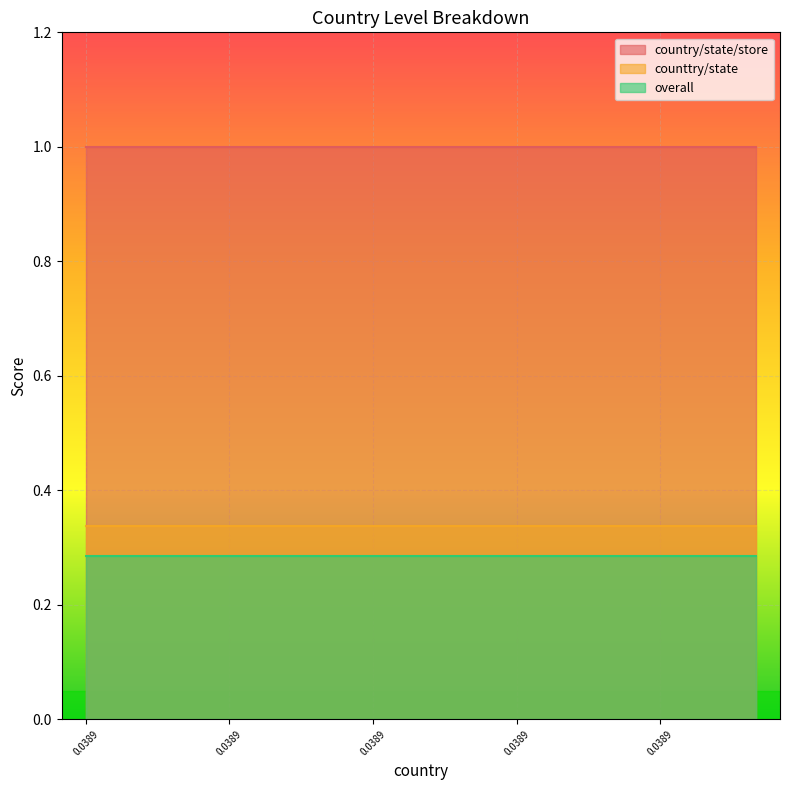

Which series has the widest spread of values?

country/state/store